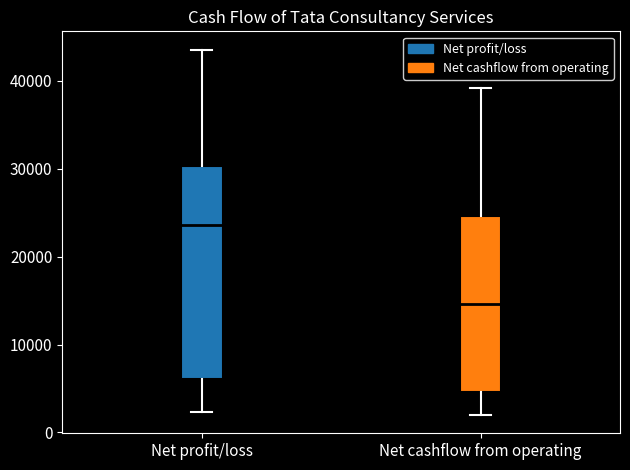

Which box's median line is the highest?

Net profit/loss